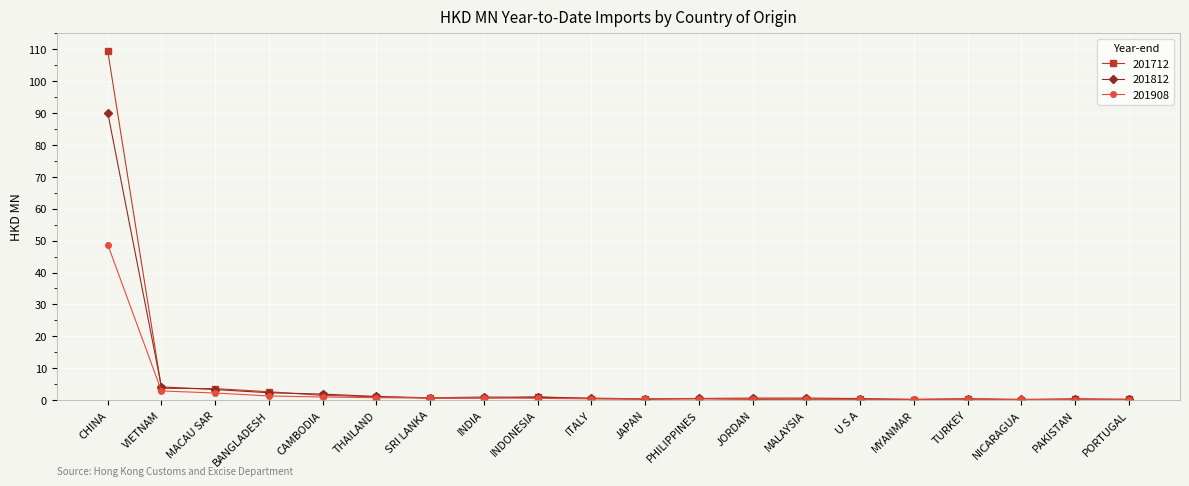

What is the maximum value shown in the chart?

109.5